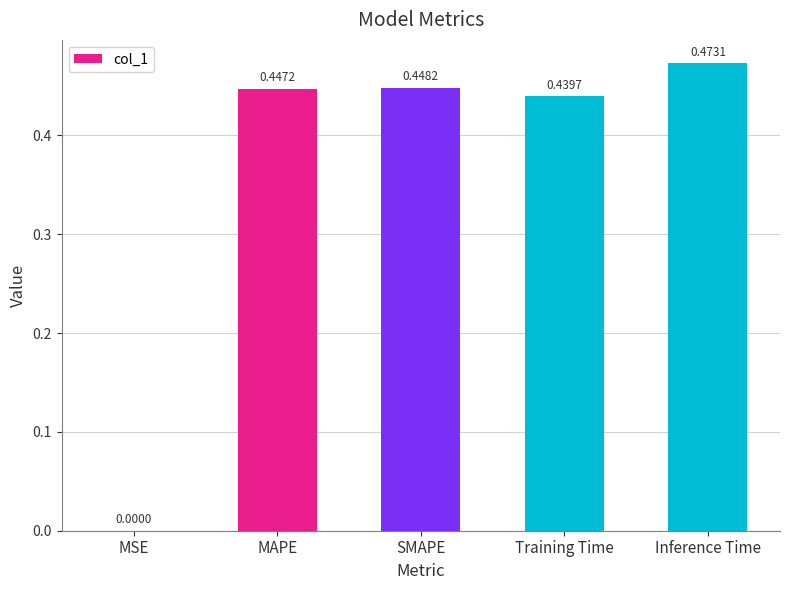

At which category does the chart reach its peak across all series?

Inference Time